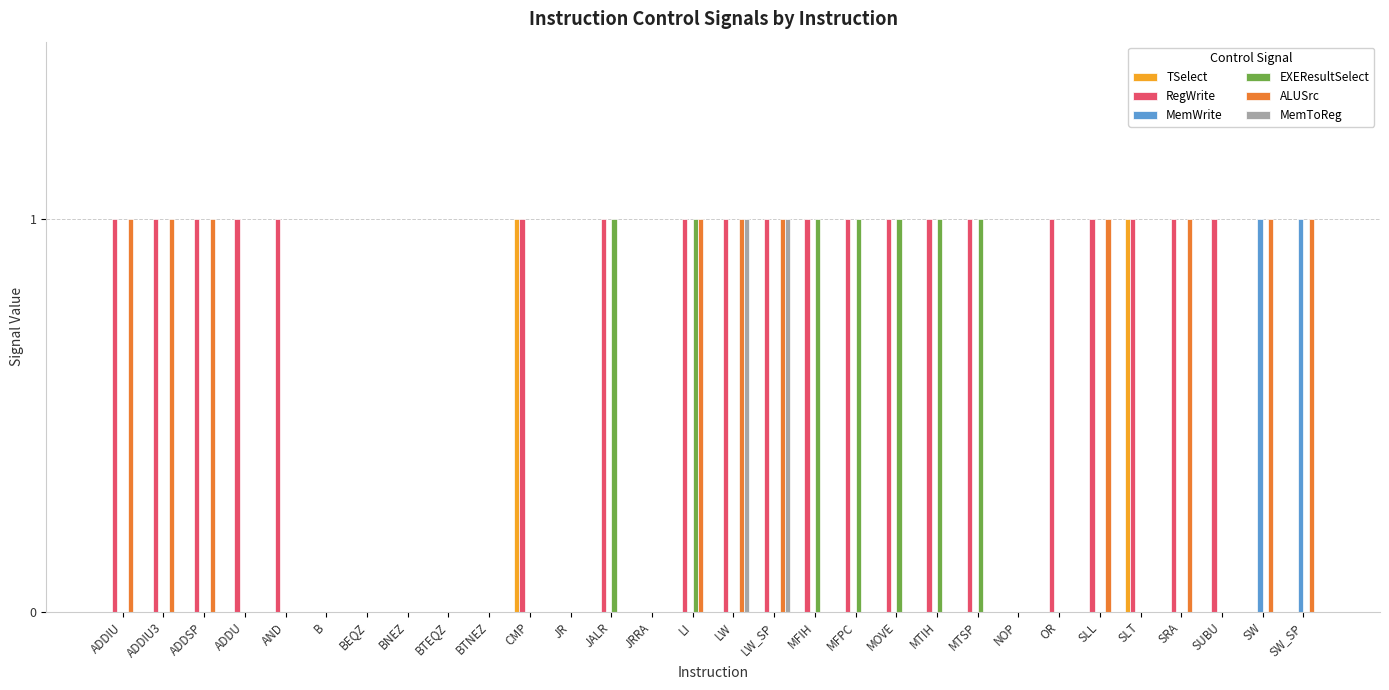

Which series changed the most between AND and MFIH?

EXEResultSelect